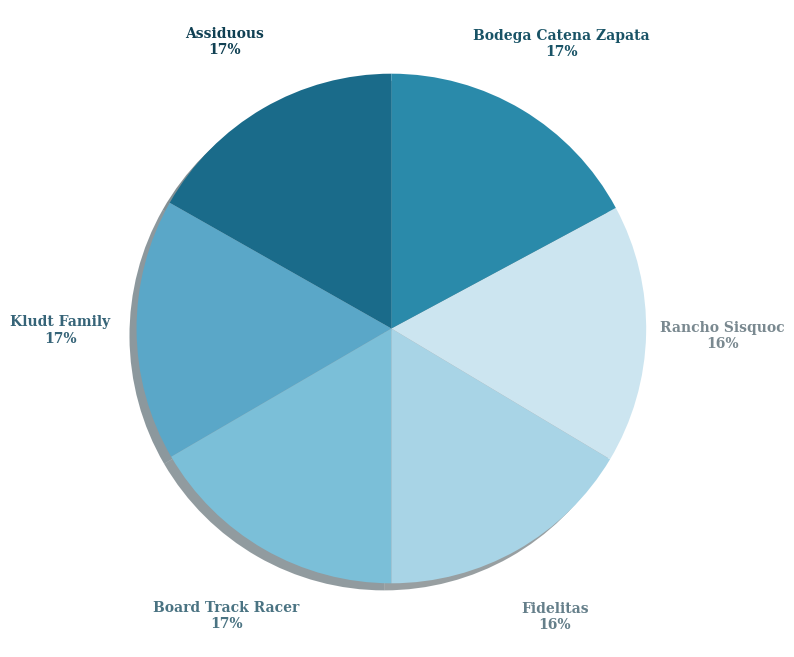

To the nearest percent, what is the average slice percentage?

17%